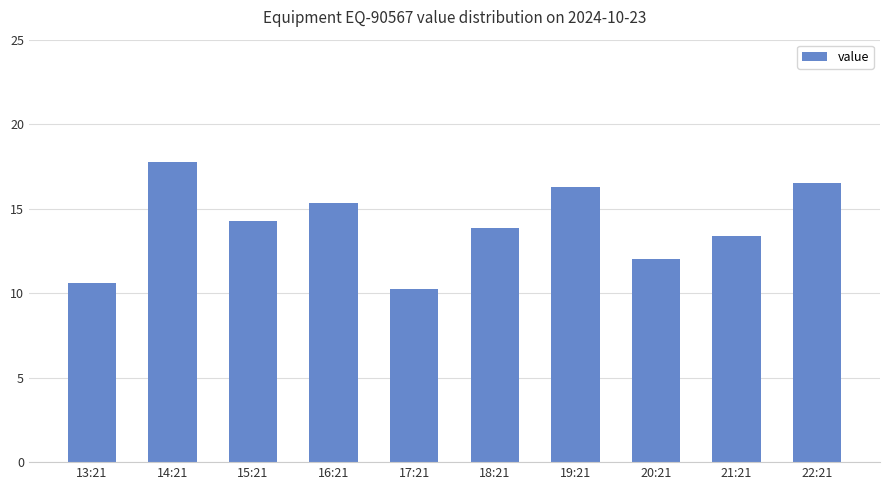

What is the ratio of the value at 20:21 to the value at 21:21?

0.9